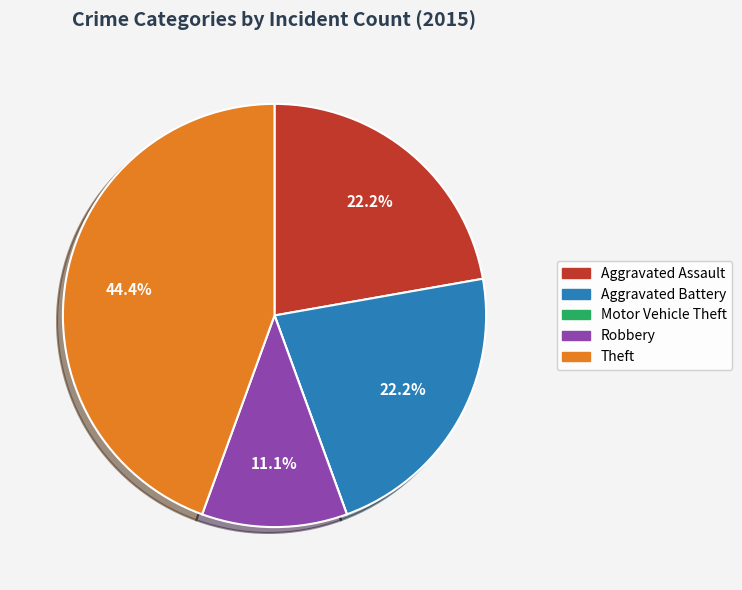

What is the largest slice in the pie chart?

Theft